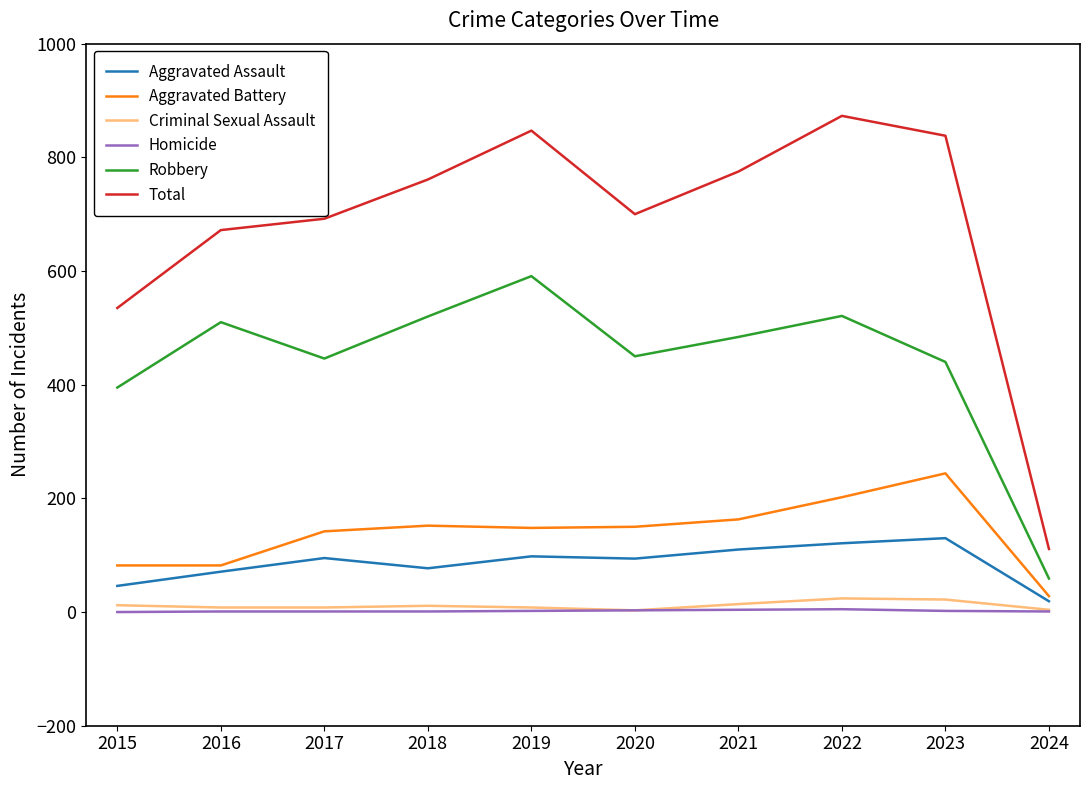

True or false: Aggravated Assault and Robbery intersect in this chart.

False